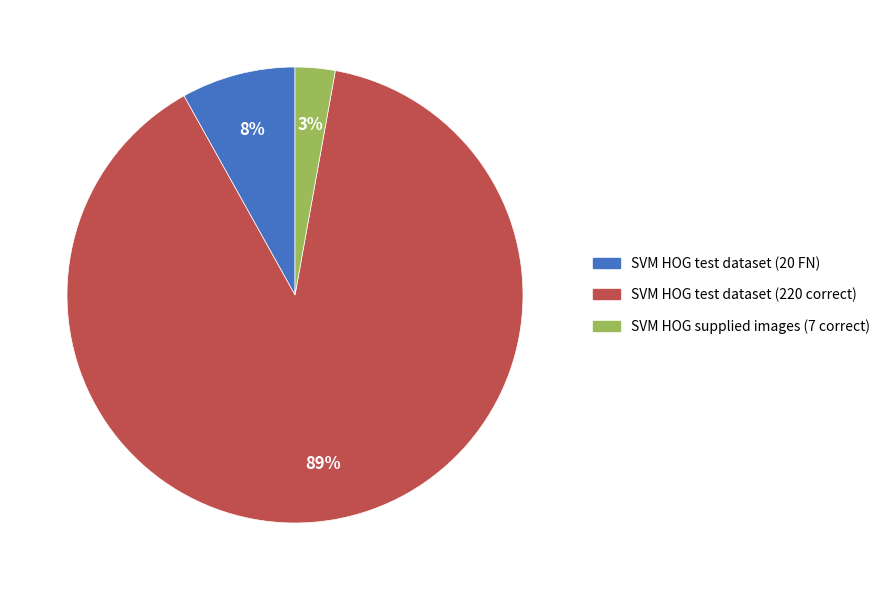

The SVM HOG test dataset (20 FN) slice represents 8% of the pie. True or false?

True